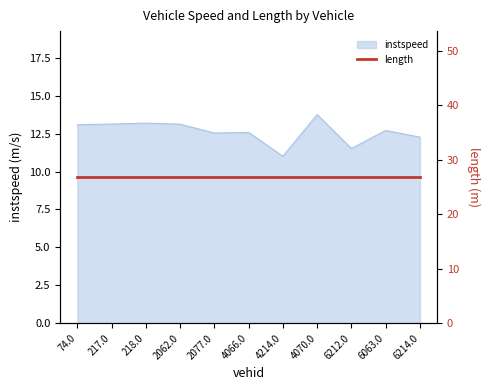

Rank the categories by value from lowest to highest.

4214.0, 6212.0, 6214.0, 2077.0, 4066.0, 6063.0, 74.0, 2062.0, 217.0, 218.0, 4070.0